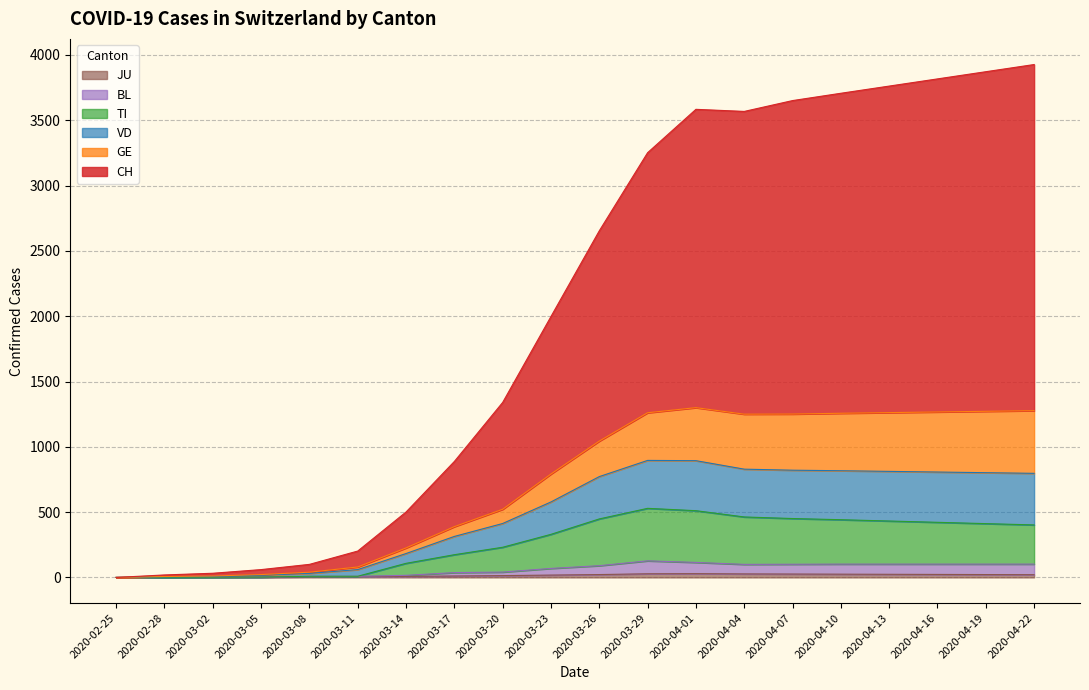

At which category is the sum across all series the highest?

2020-04-22